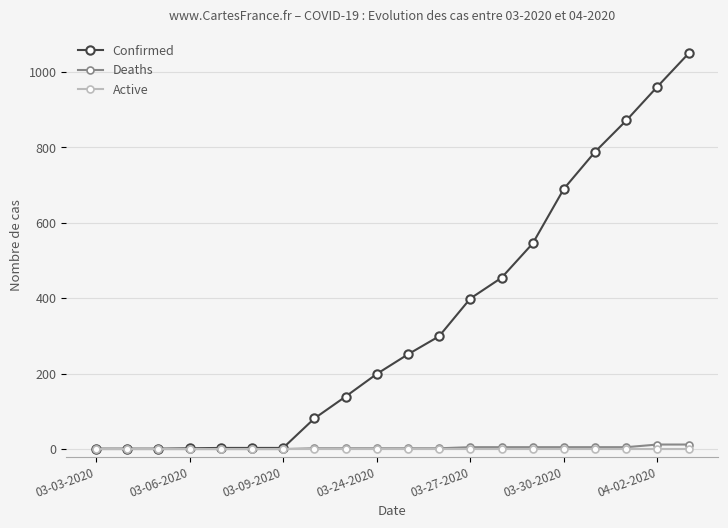

Which series has the largest range (max minus min)?

Confirmed